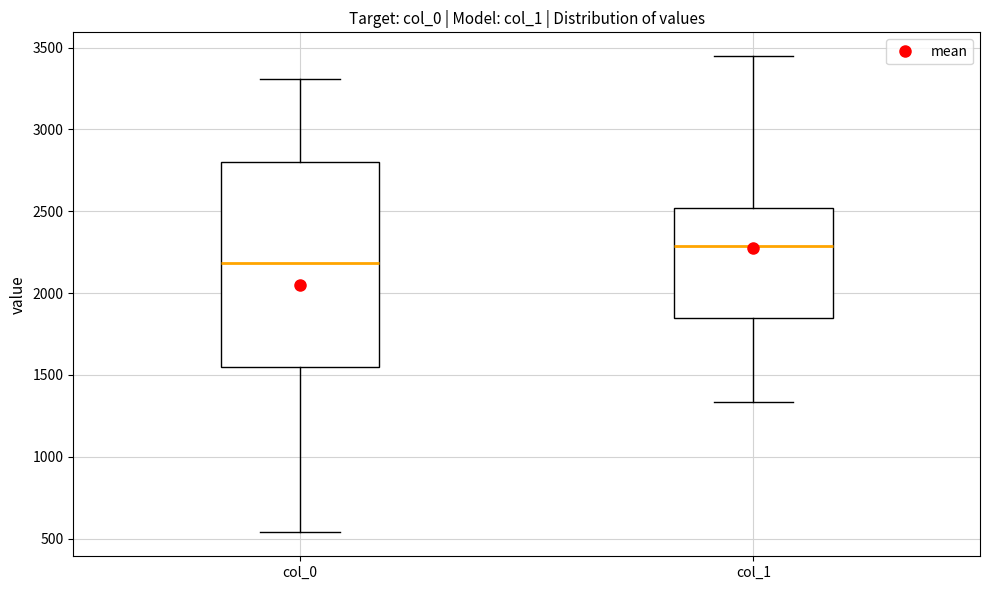

Reading left to right, transcribe this box plot: for each box, give where its median line is, the range the box spans, and where its two whiskers end, as read against the y-axis. The values are not printed on the chart, so give them approximately, as read against the axis.

col_0: median 2200, box 1550 to 2800, whiskers 550 to 3300
col_1: median 2300, box 1850 to 2500, whiskers 1350 to 3450